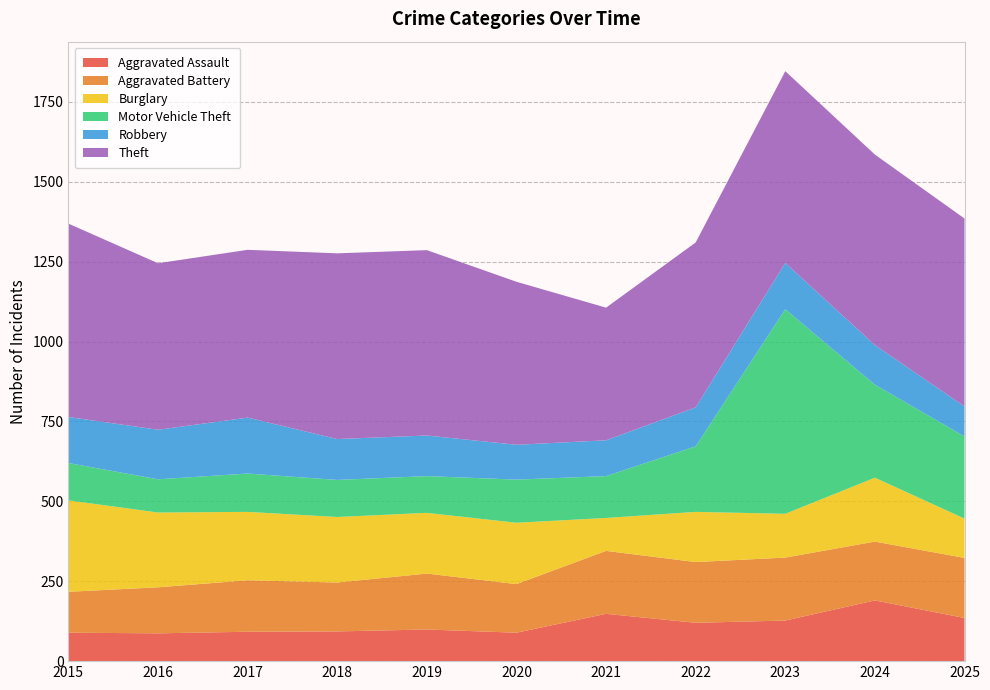

Reading right to left, transcribe all the data shown in this chart.

Aggravated Assault: 135	190	127	120	148	89	99	93	92	87	89
Aggravated Battery: 188	184	197	190	197	152	175	153	161	144	128
Burglary: 123	200	137	157	103	192	190	205	214	234	286
Motor Vehicle Theft: 257	291	640	205	131	135	115	116	120	104	117
Robbery: 94	124	145	122	112	109	127	128	175	155	144
Theft: 588	596	600	516	415	510	580	581	525	521	605